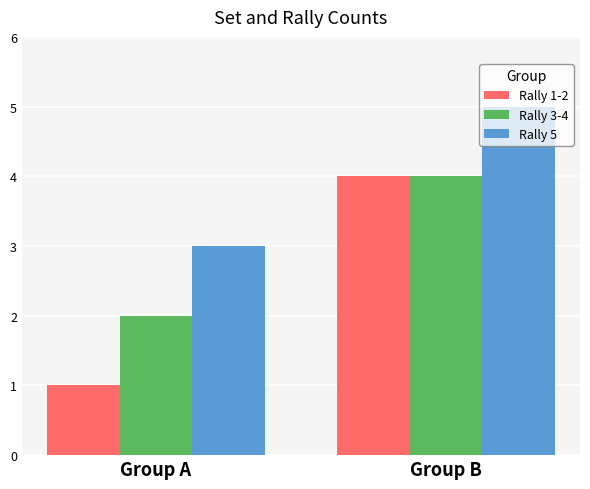

How many bars are there in total?

6